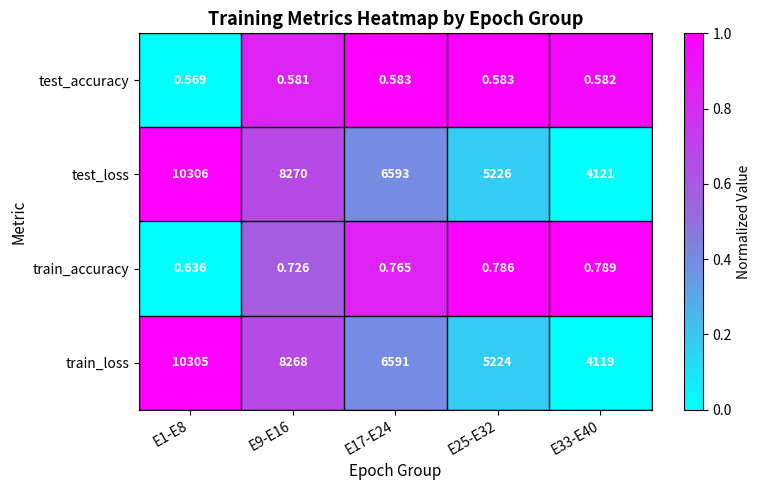

Is the value of train_accuracy at E33-E40 greater than the value of test_accuracy at E9-E16?

Yes